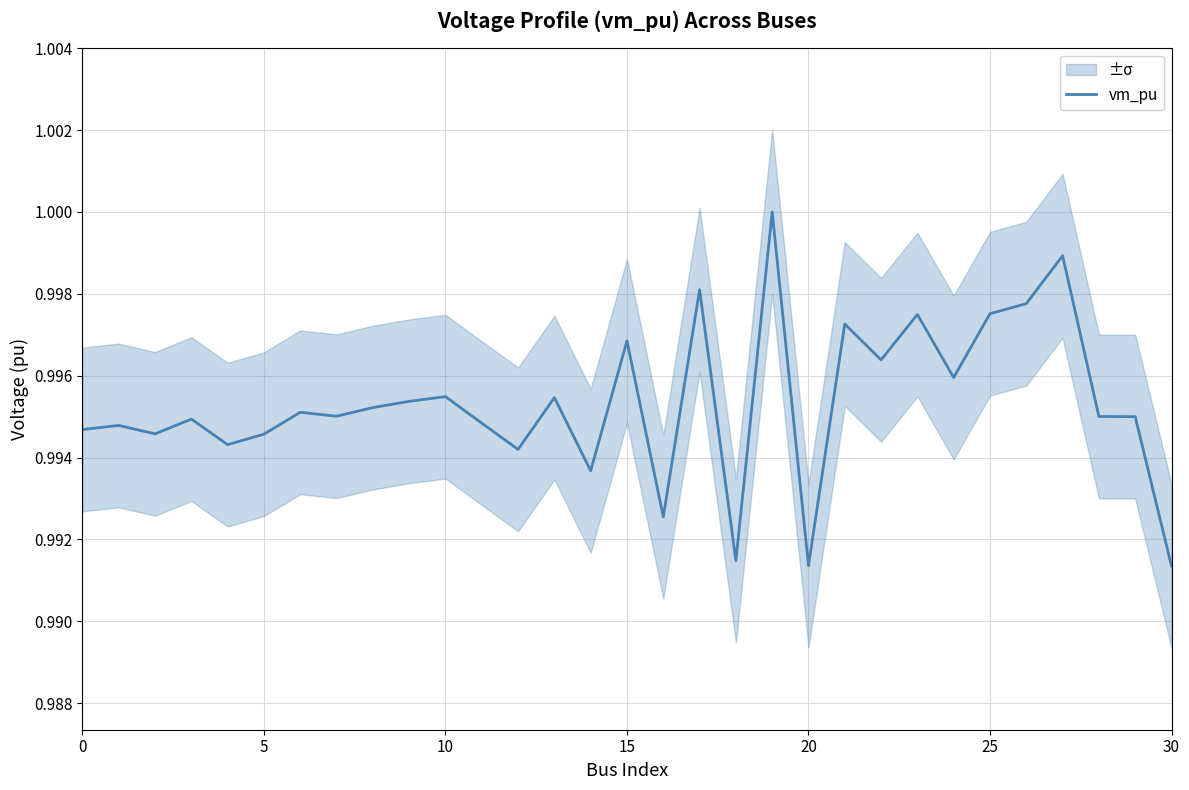

The vm_pu series shows 1.3 at 20. True or false?

False